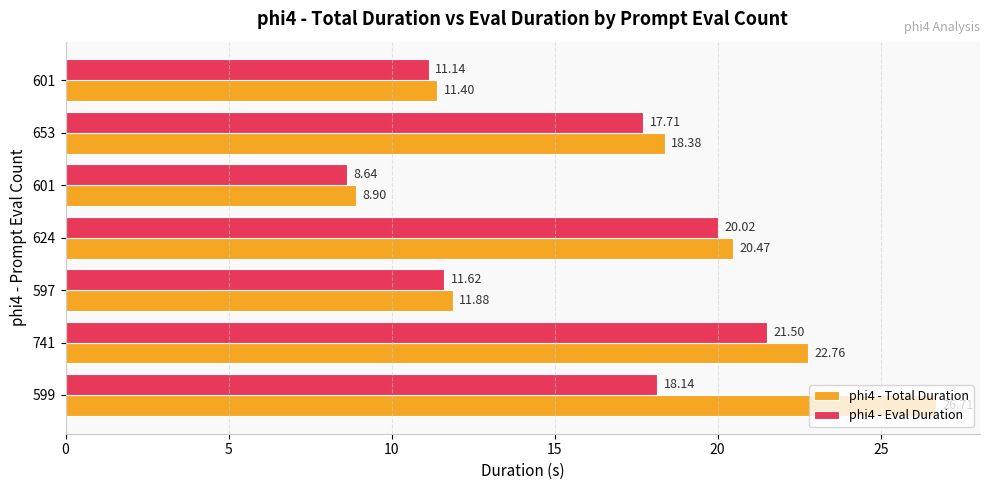

How many series are shown in this chart?

2